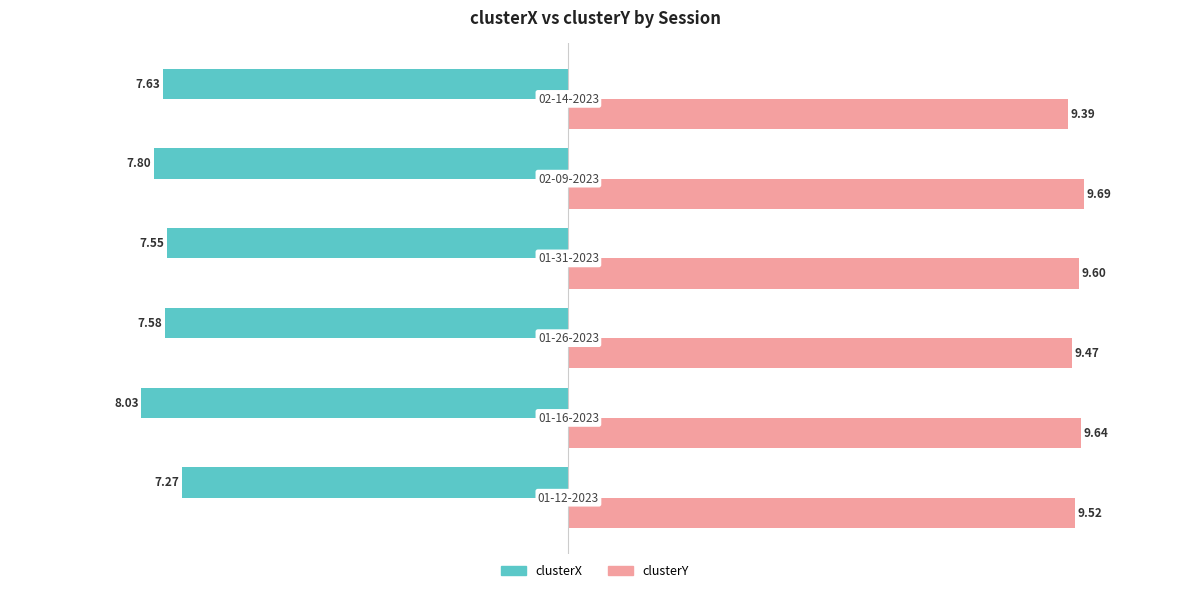

Which series has the widest spread of values?

clusterX